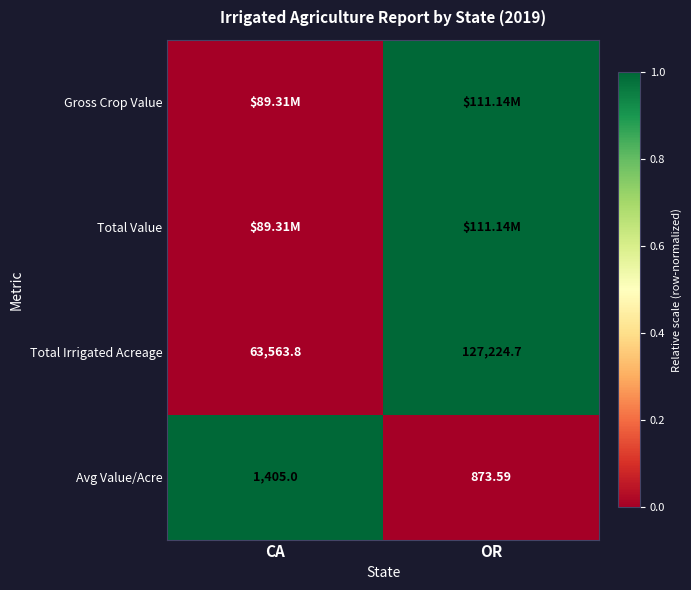

What is the total value across all series at OR?

3